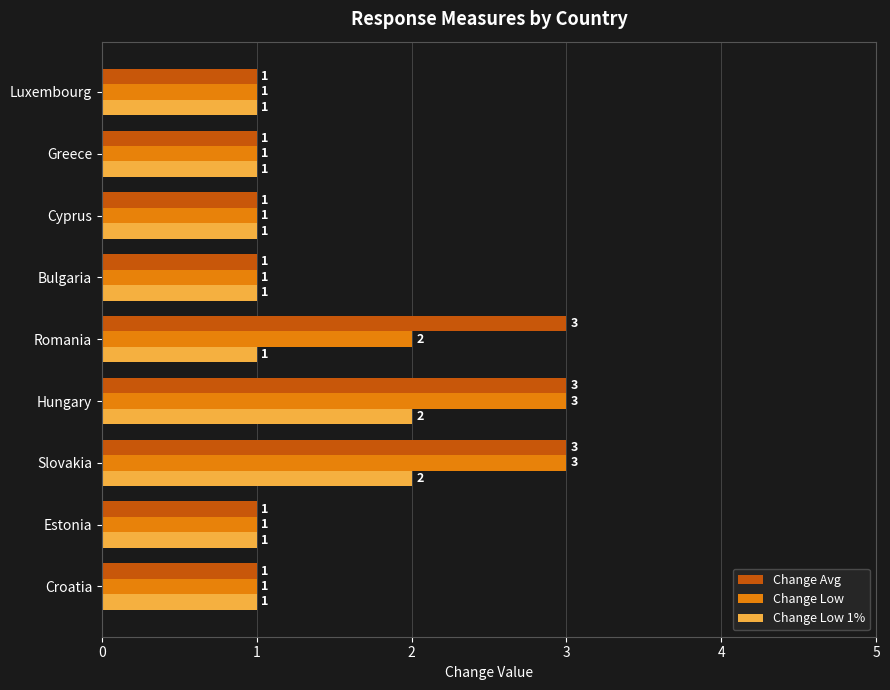

How many Change Avg values are between 1 and 3?

9